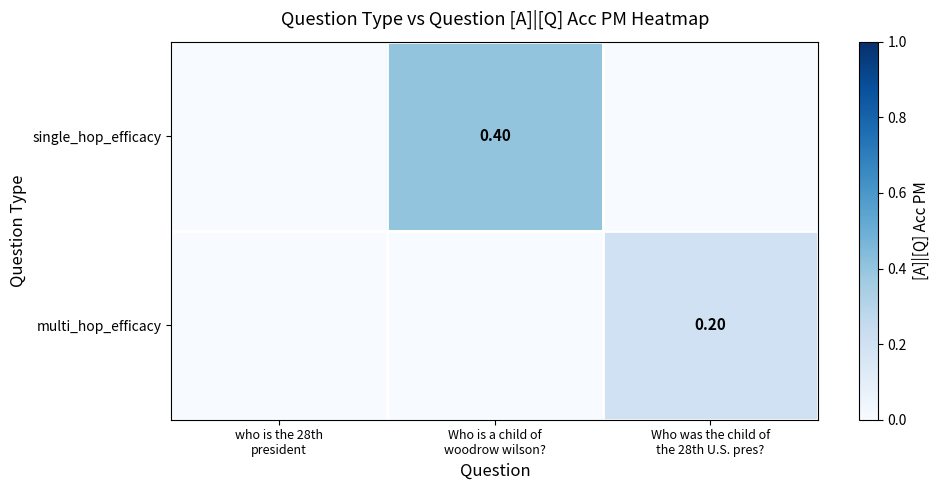

Which series changed the most between Who is a child of woodrow wilson? and Who was the child of the 28th U.S. pres??

single_hop_efficacy